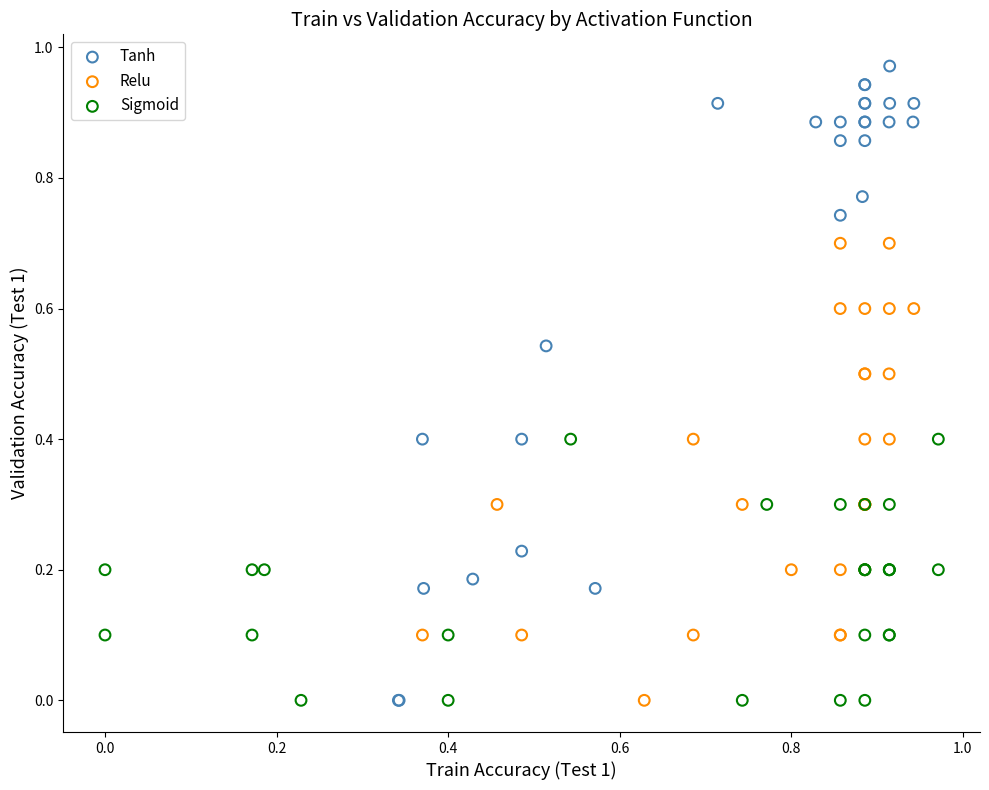

Which series has the largest Y range (max minus min)?

Tanh